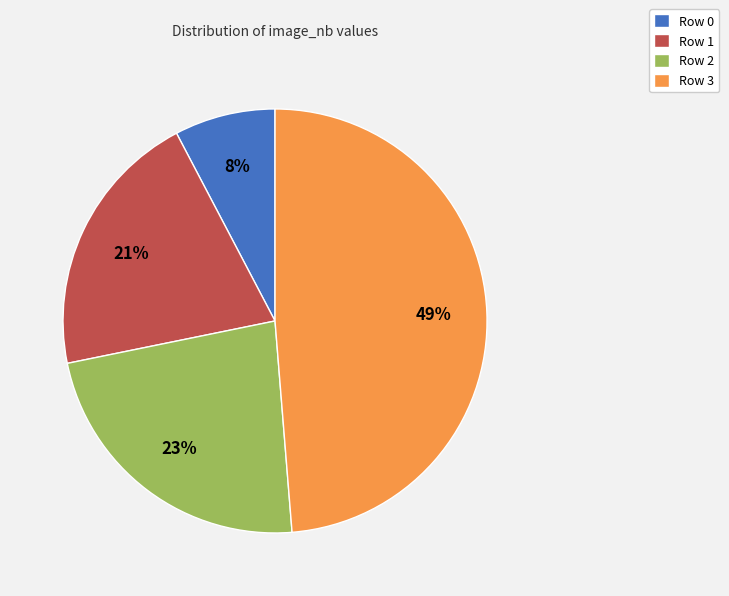

Do Row 1 and Row 0 together represent more than half of the pie?

No